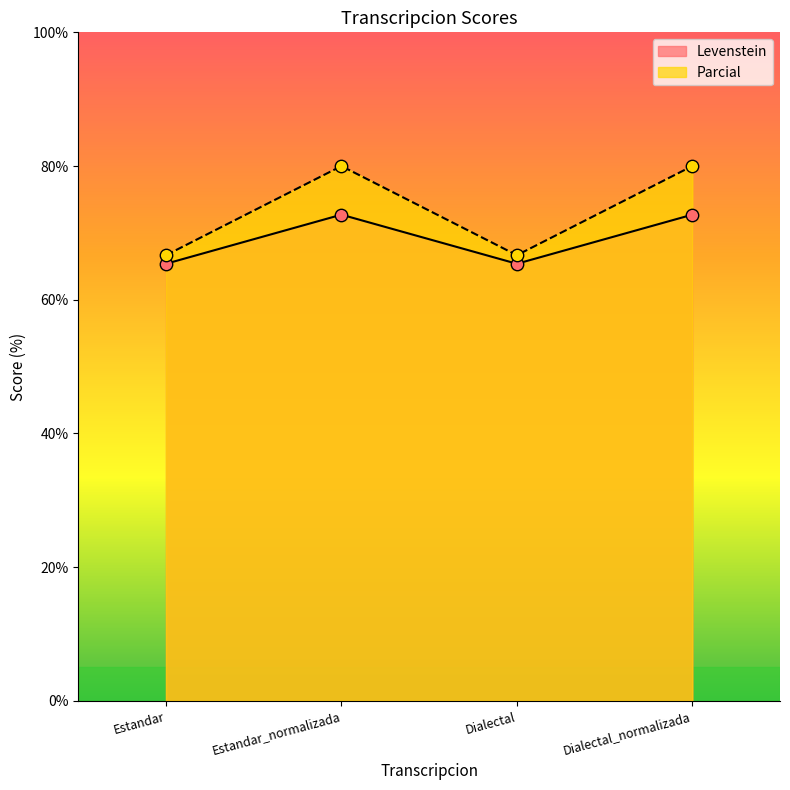

Which series has the largest Y range (max minus min)?

Parcial